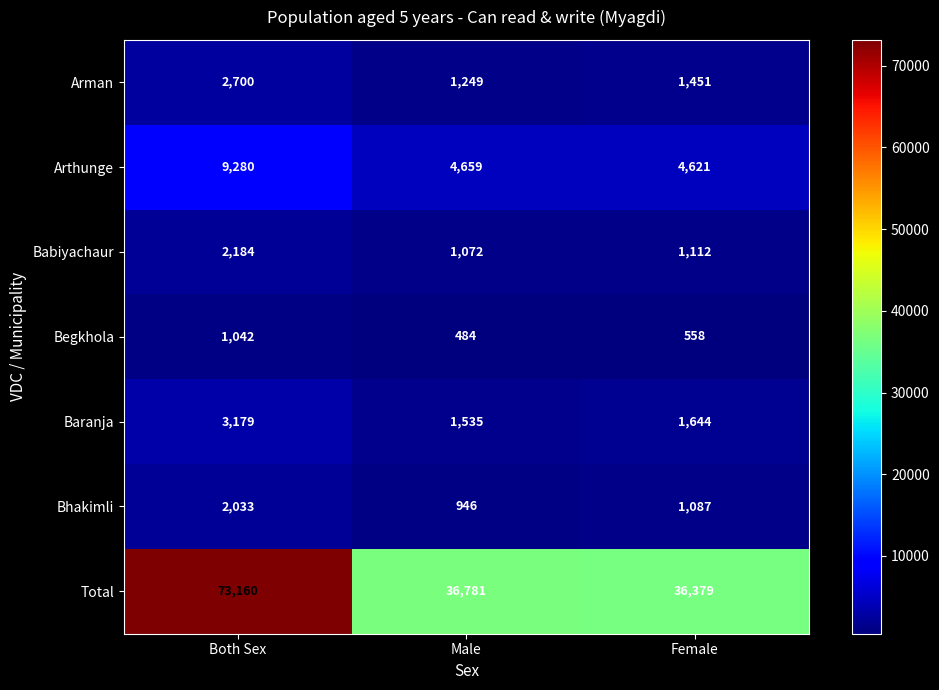

Where does the Arman series first go above 1451?

Both Sex